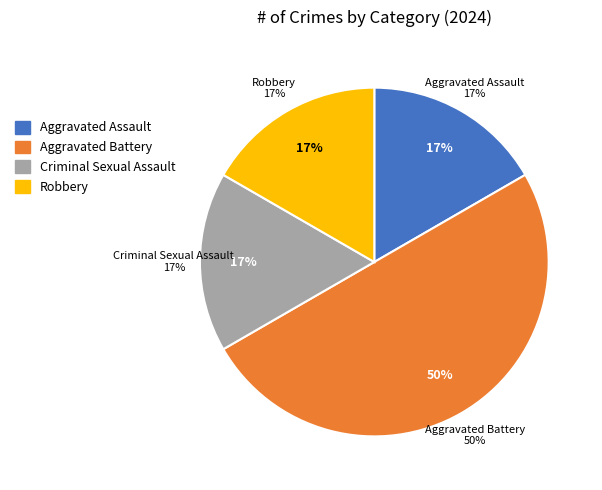

Is it true that Criminal Sexual Assault is 6% of the pie?

False